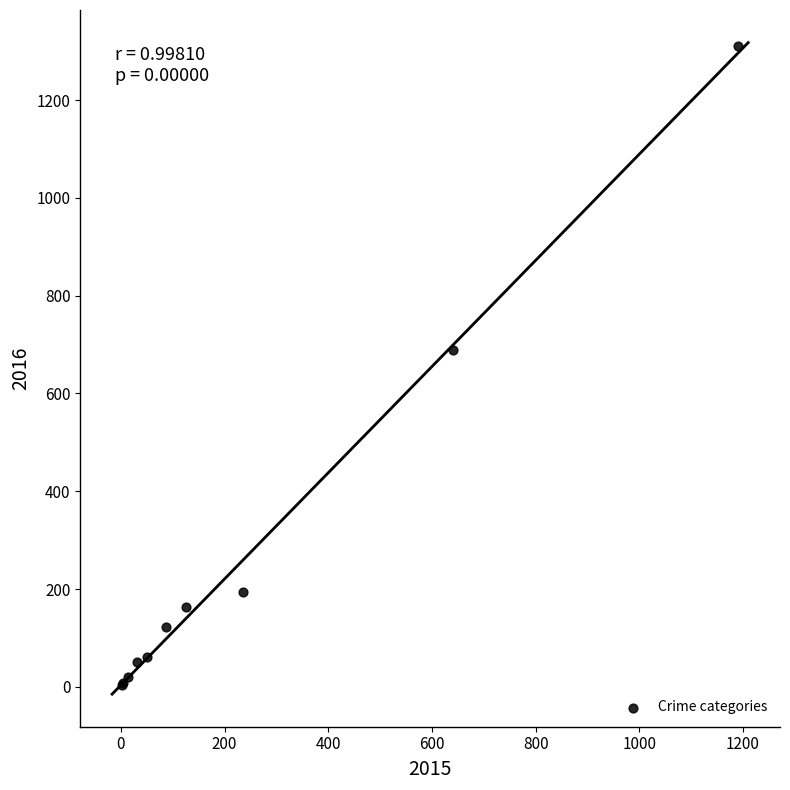

What Y value in the scatter plot is closest to 656?

689